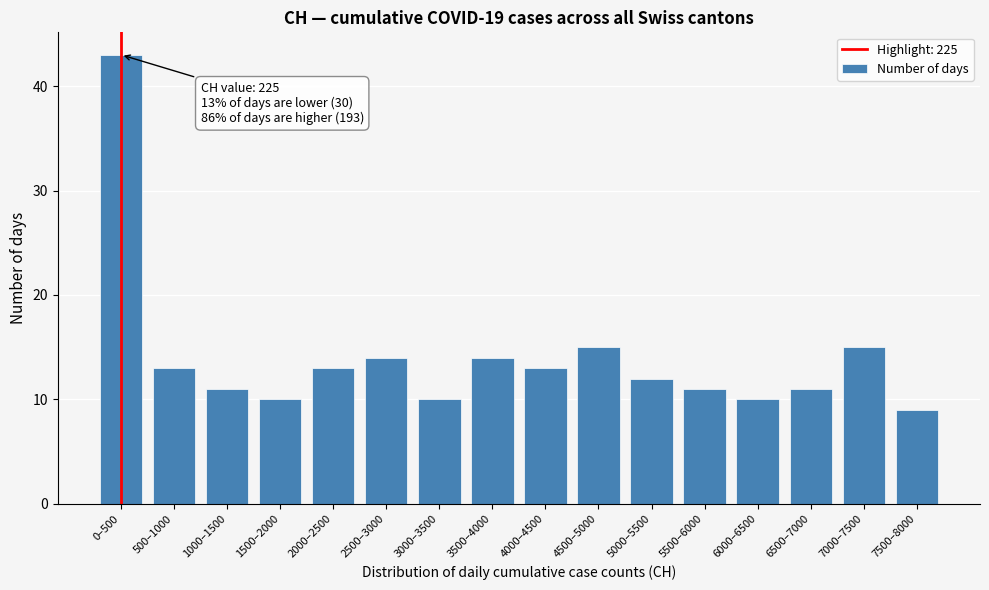

Reading left to right, transcribe all the data shown in this chart.

43	13	11	10	13	14	10	14	13	15	12	11	10	11	15	9